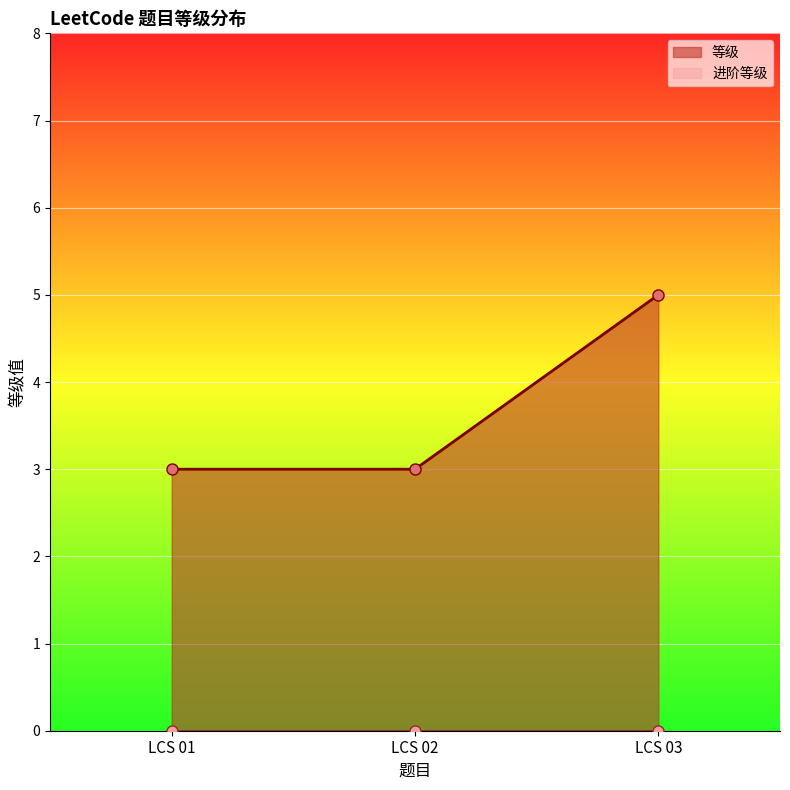

Reading left to right, list all the values displayed in this chart.

等级: 3	3	5
进阶等级: 0	0	0